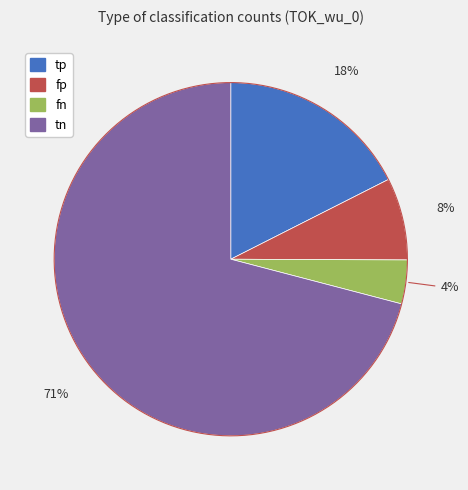

How much of the chart is everything except tn?

29.1%